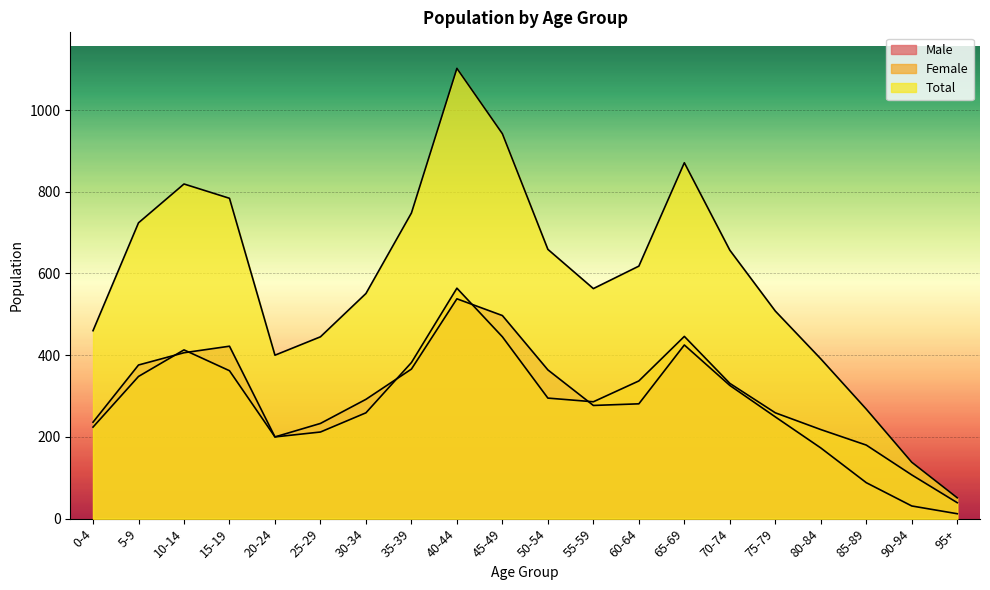

What position from the right is 95+?

1